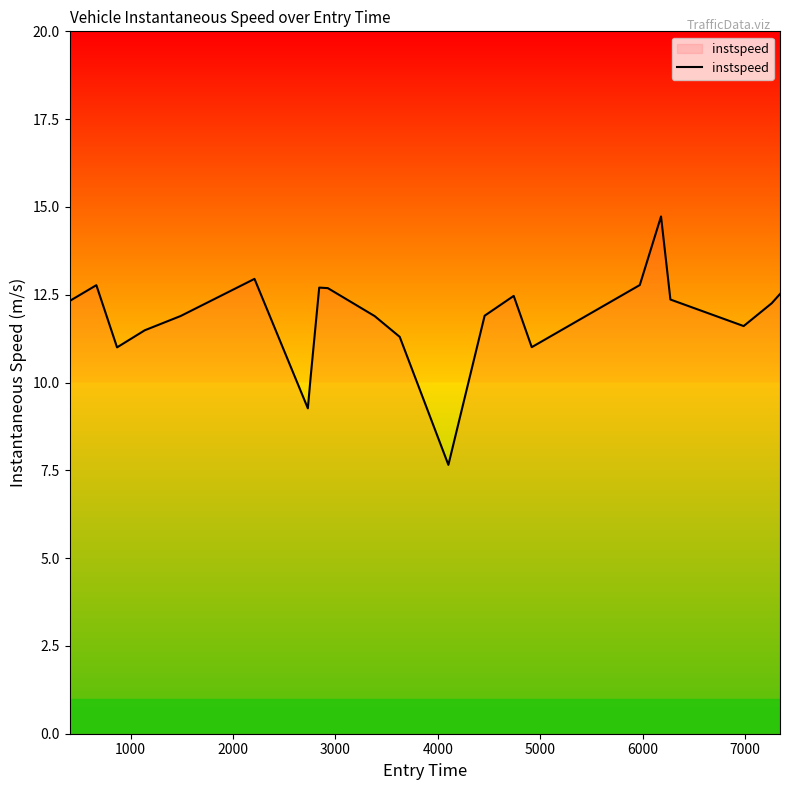

What is the difference between the maximum and minimum values?

7.1